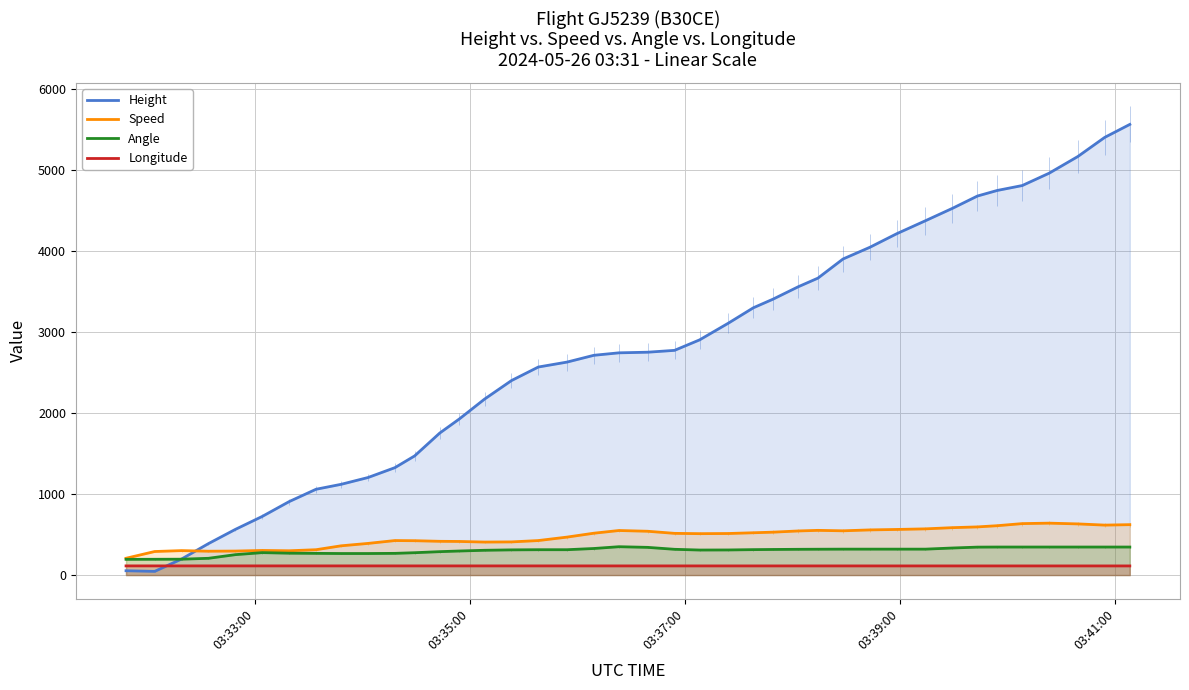

What is the maximum value for Speed?

640.8